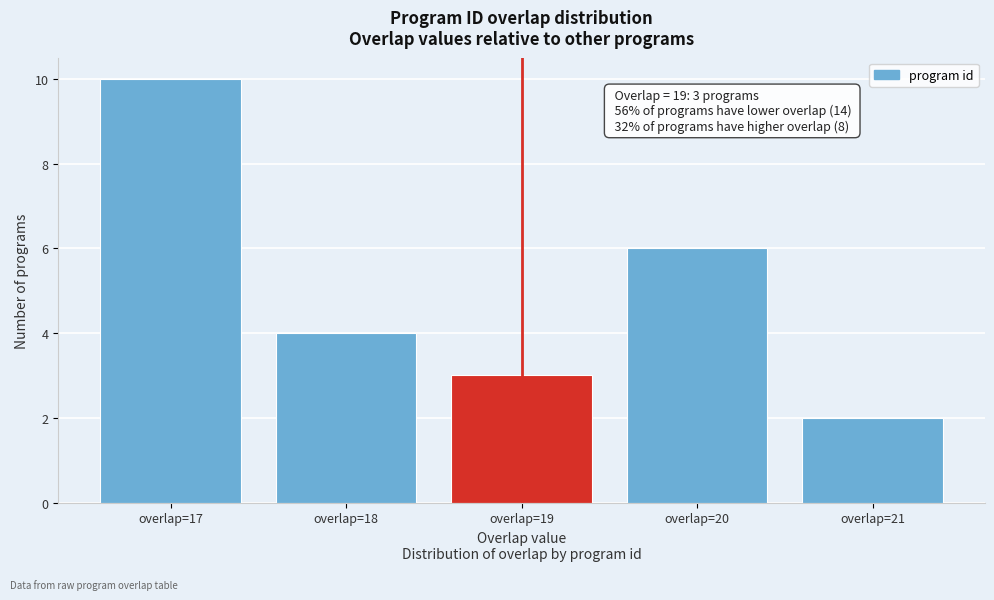

Which range on the x-axis has the tallest bar?

16.5 to 17.5